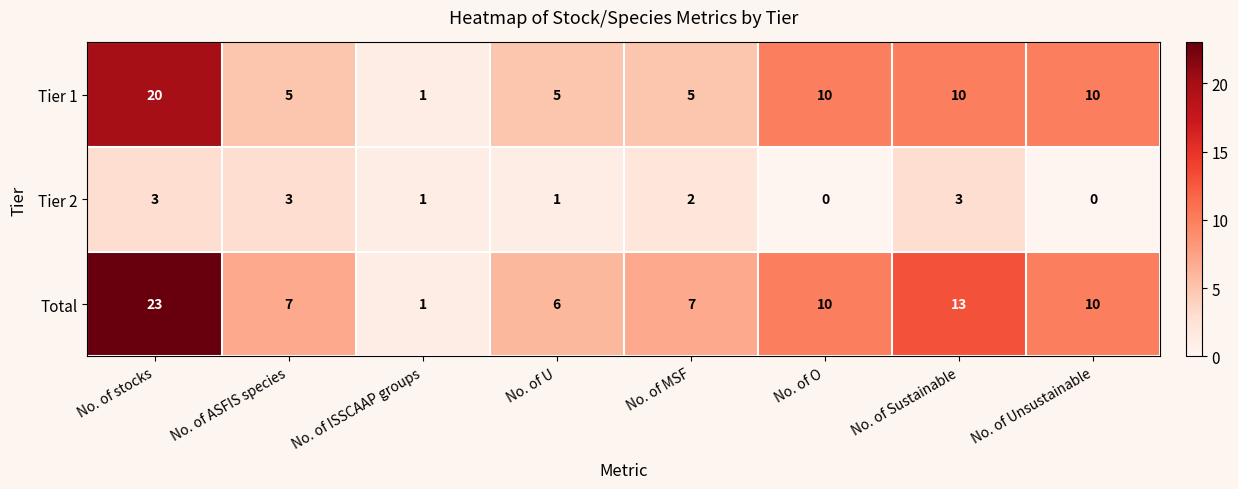

Reading left to right, transcribe all the data shown in this chart.

Tier 1: No. of stocks=20	No. of ASFIS species=5	No. of ISSCAAP groups=1	No. of U=5	No. of MSF=5	No. of O=10	No. of Sustainable=10	No. of Unsustainable=10
Tier 2: No. of stocks=3	No. of ASFIS species=3	No. of ISSCAAP groups=1	No. of U=1	No. of MSF=2	No. of O=0	No. of Sustainable=3	No. of Unsustainable=0
Total: No. of stocks=23	No. of ASFIS species=7	No. of ISSCAAP groups=1	No. of U=6	No. of MSF=7	No. of O=10	No. of Sustainable=13	No. of Unsustainable=10